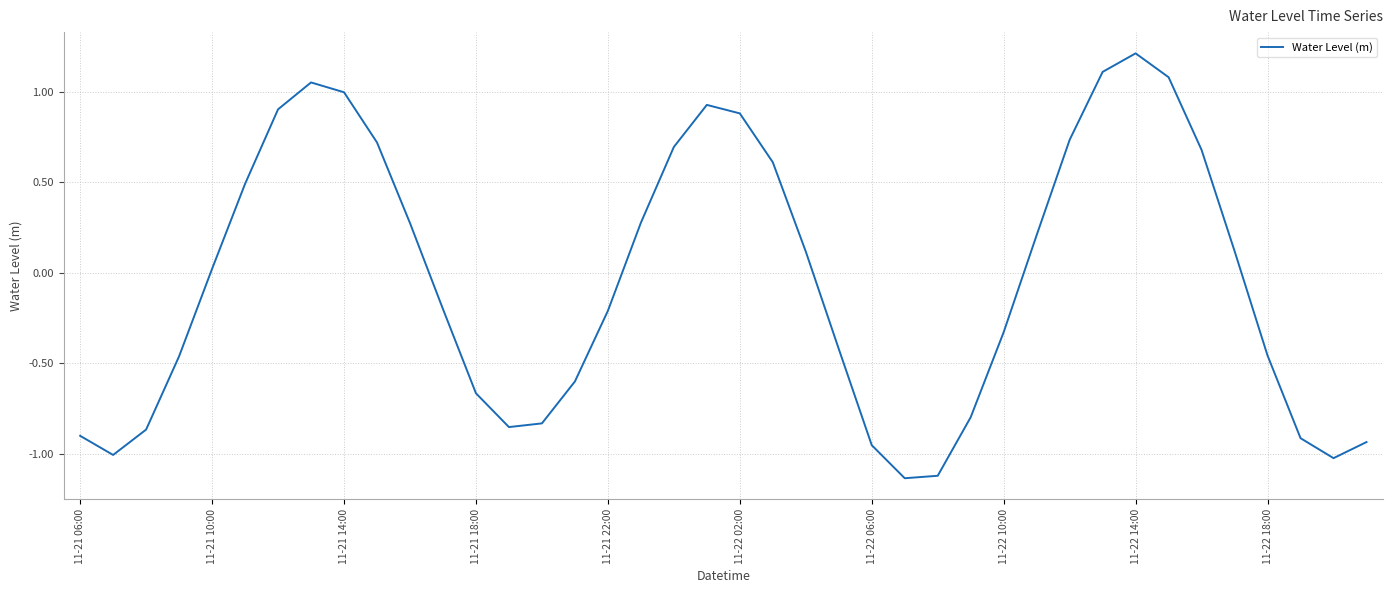

What is the greatest value displayed?

1.2